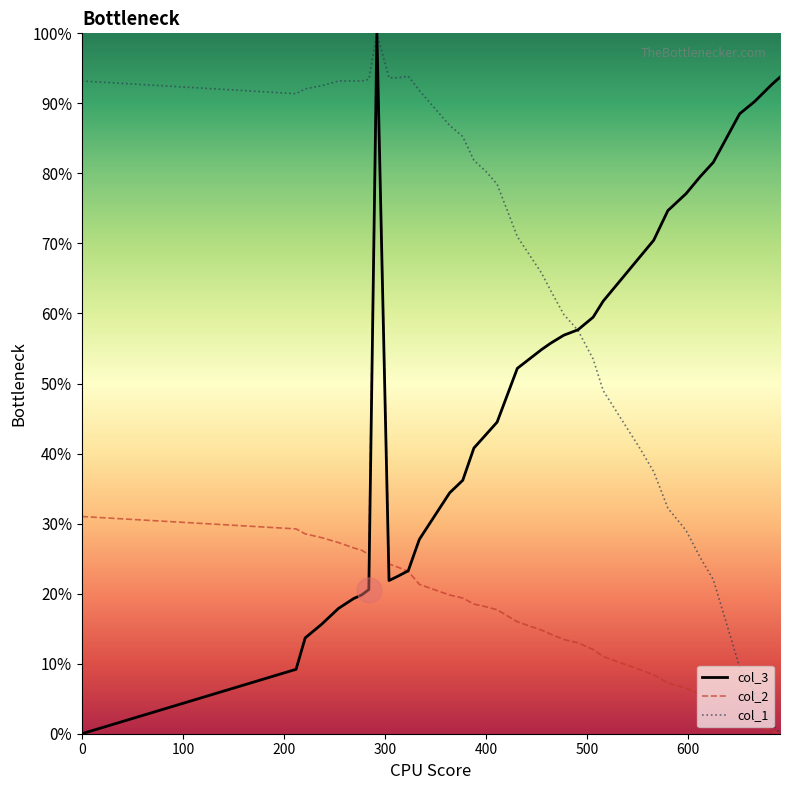

What is the greatest value displayed?

100.0